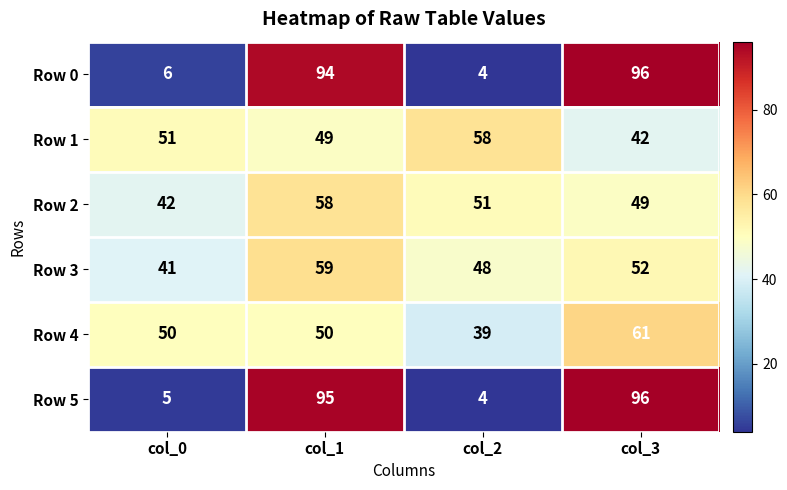

Where is Row 3 nearest to the value 50?

col_2